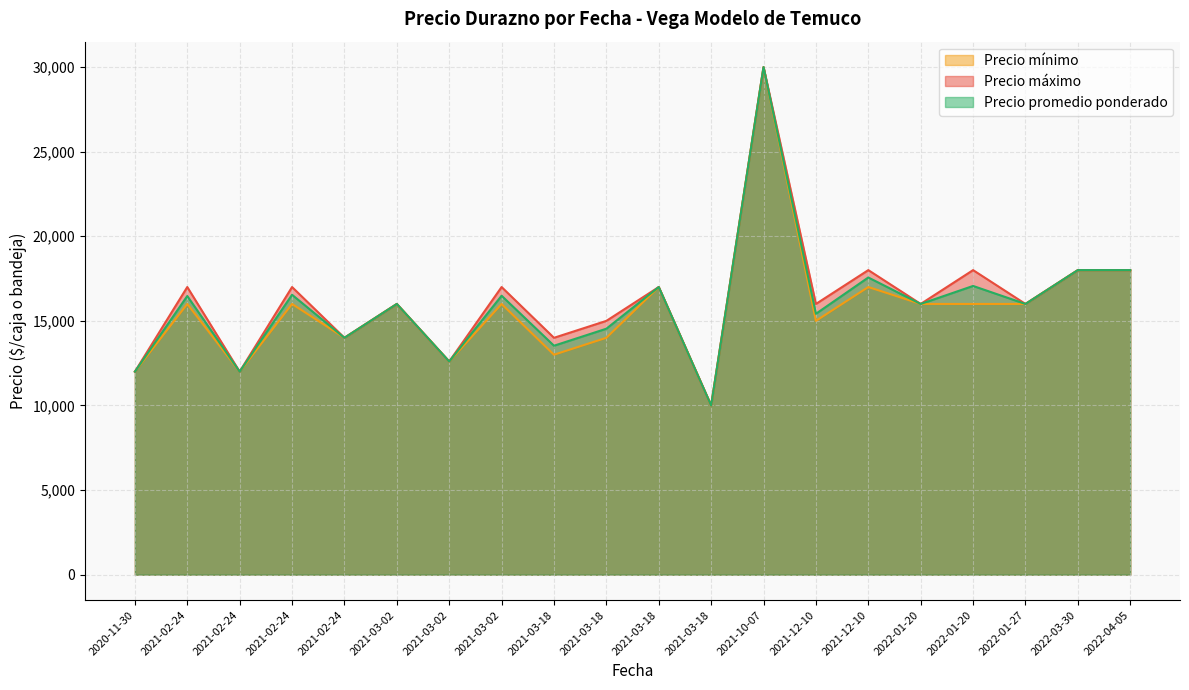

How many data points in Precio promedio ponderado are less than 16000?

8